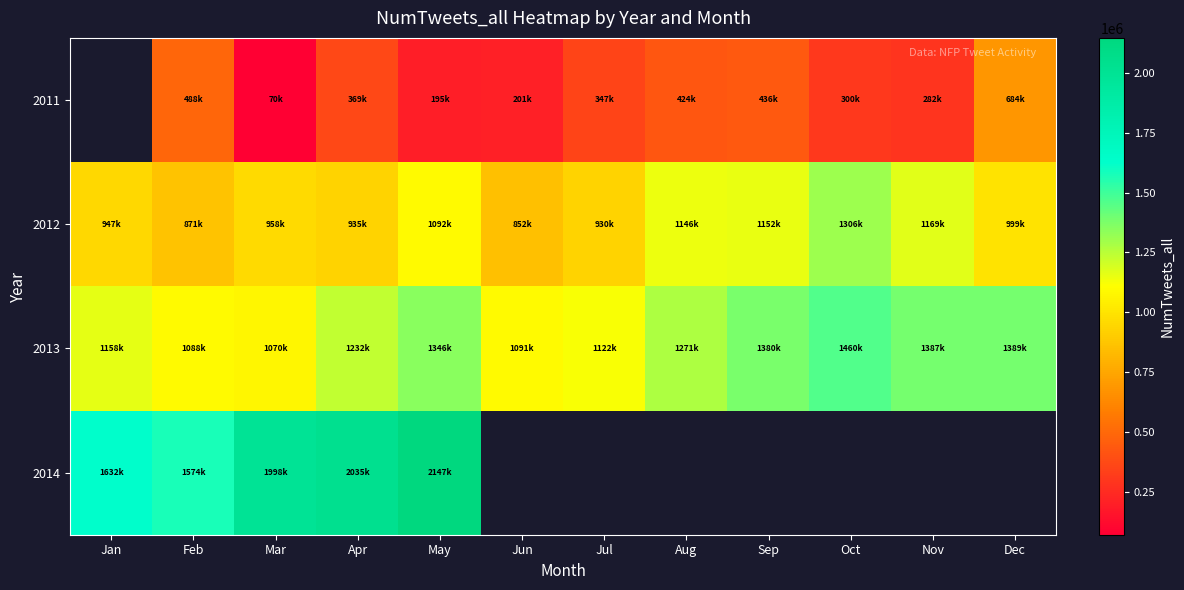

List the series in order of their overall mean, lowest first.

2011, 2012, 2013, 2014